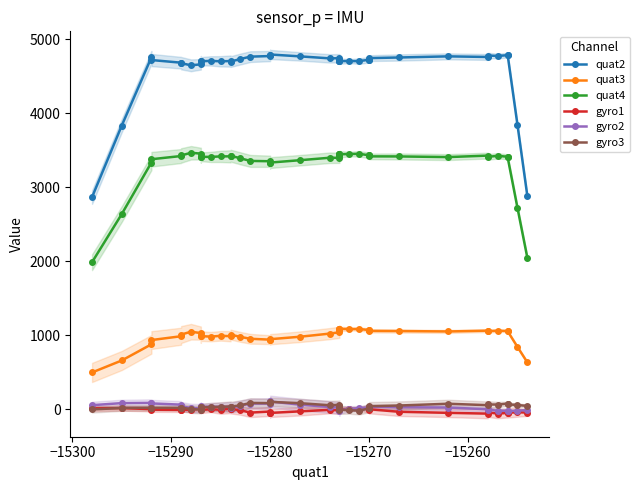

In quat4, how many points are higher than both neighbors (excluding endpoints)?

9